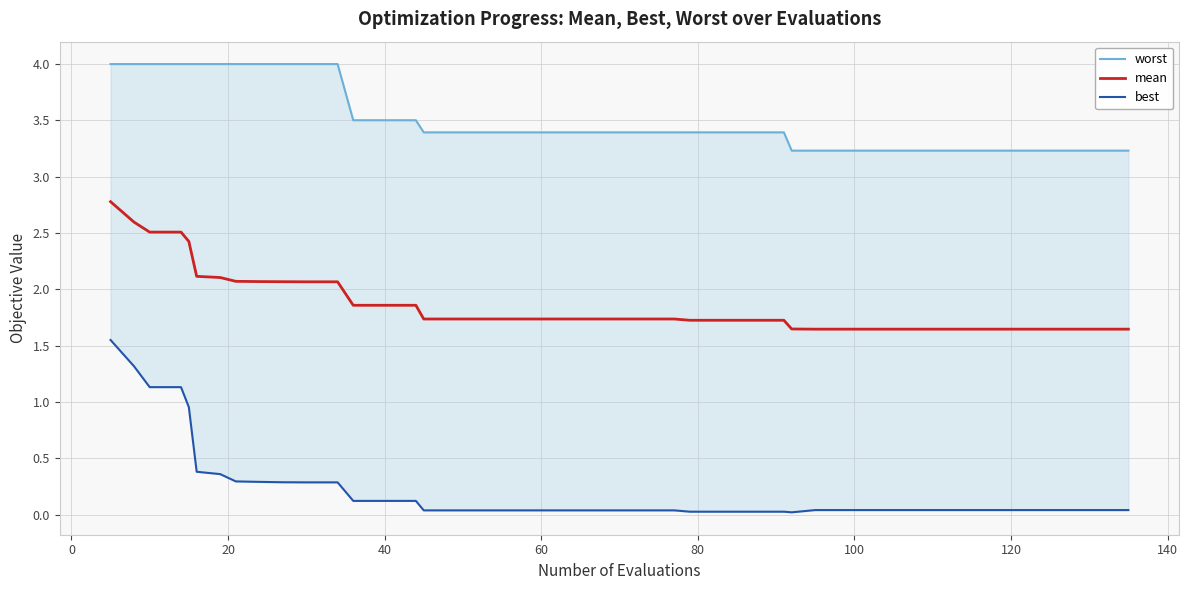

Does the chart display data point markers on the line(s)?

No